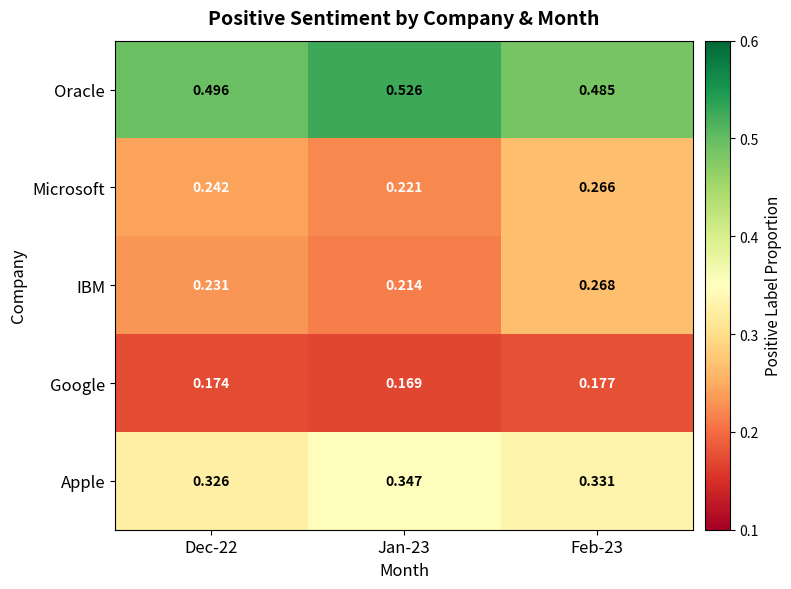

What is the difference between the highest and lowest values at Jan-23?

0.4